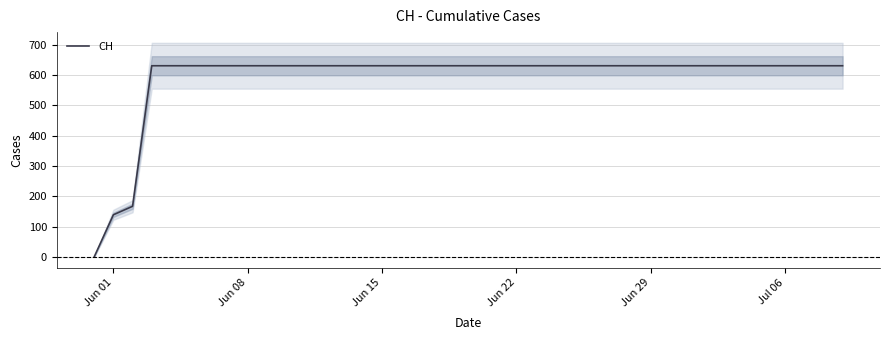

The CH series shows 631 at Jun 29. True or false?

True